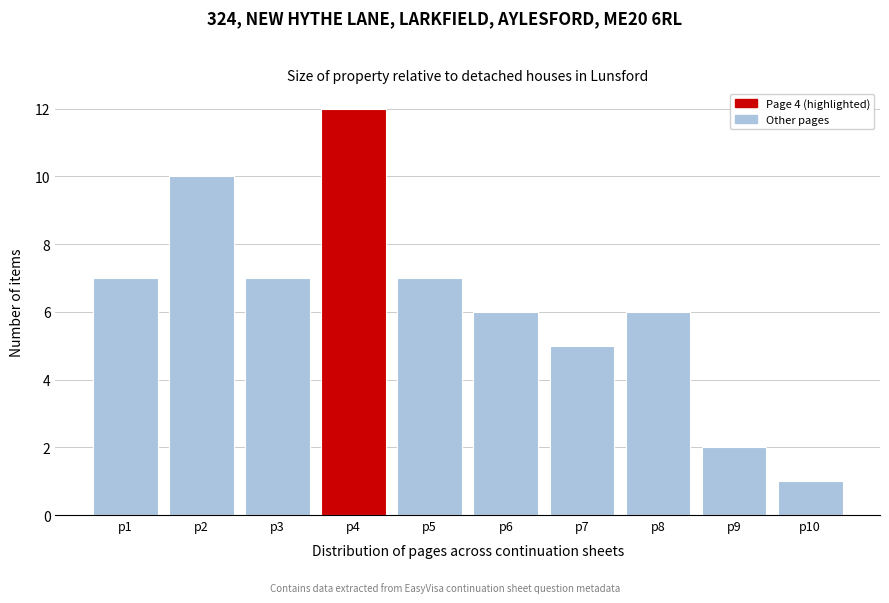

Reading left to right, transcribe all the data shown in this chart.

7	10	7	12	7	6	5	6	2	1